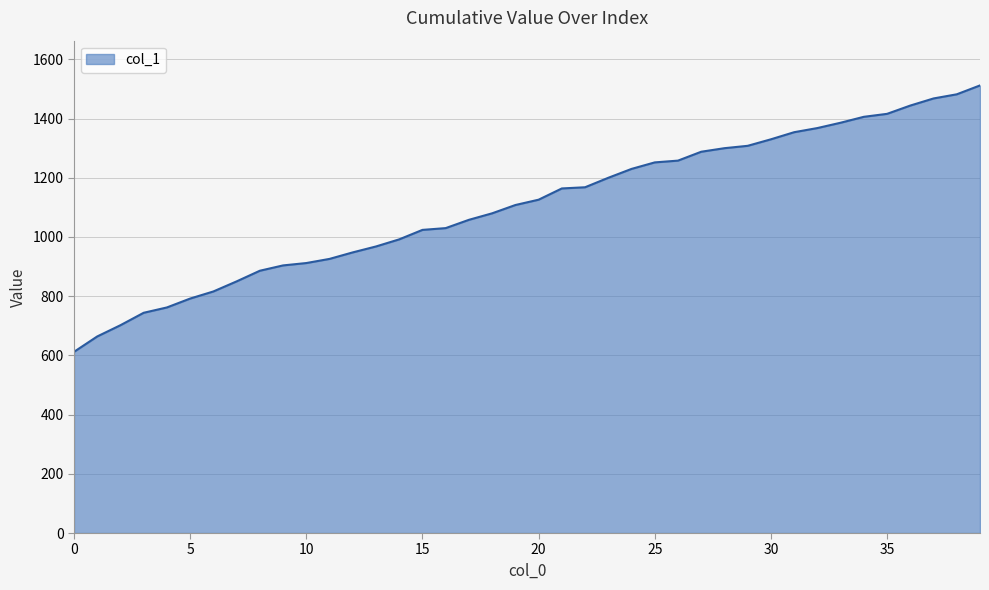

What is the smallest value displayed?

612